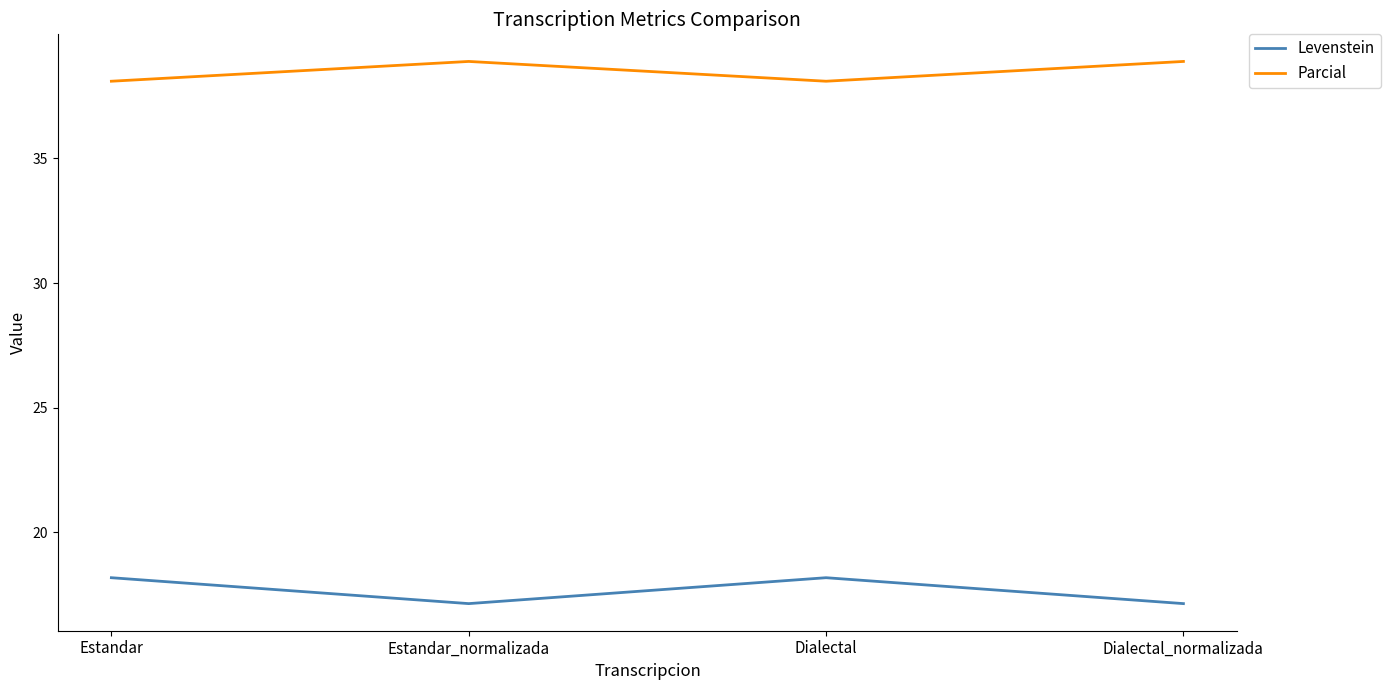

What is the difference between the highest and lowest values at Estandar_normalizada?

21.7